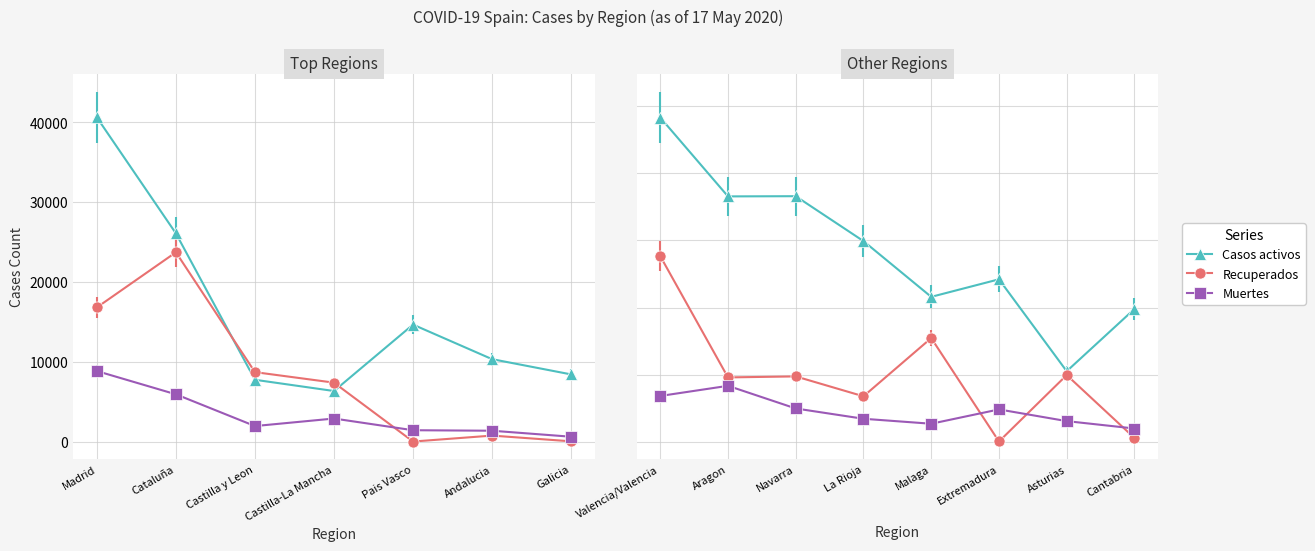

At which label does Recuperados first exceed 978?

Valencia/Valencia